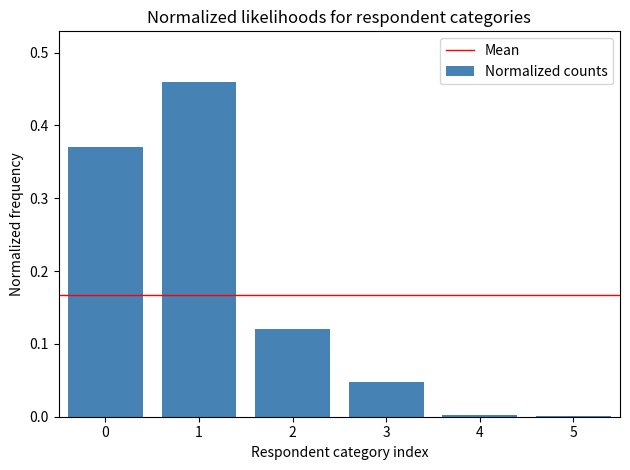

What is the sum of the values at 1 and 2?

0.6